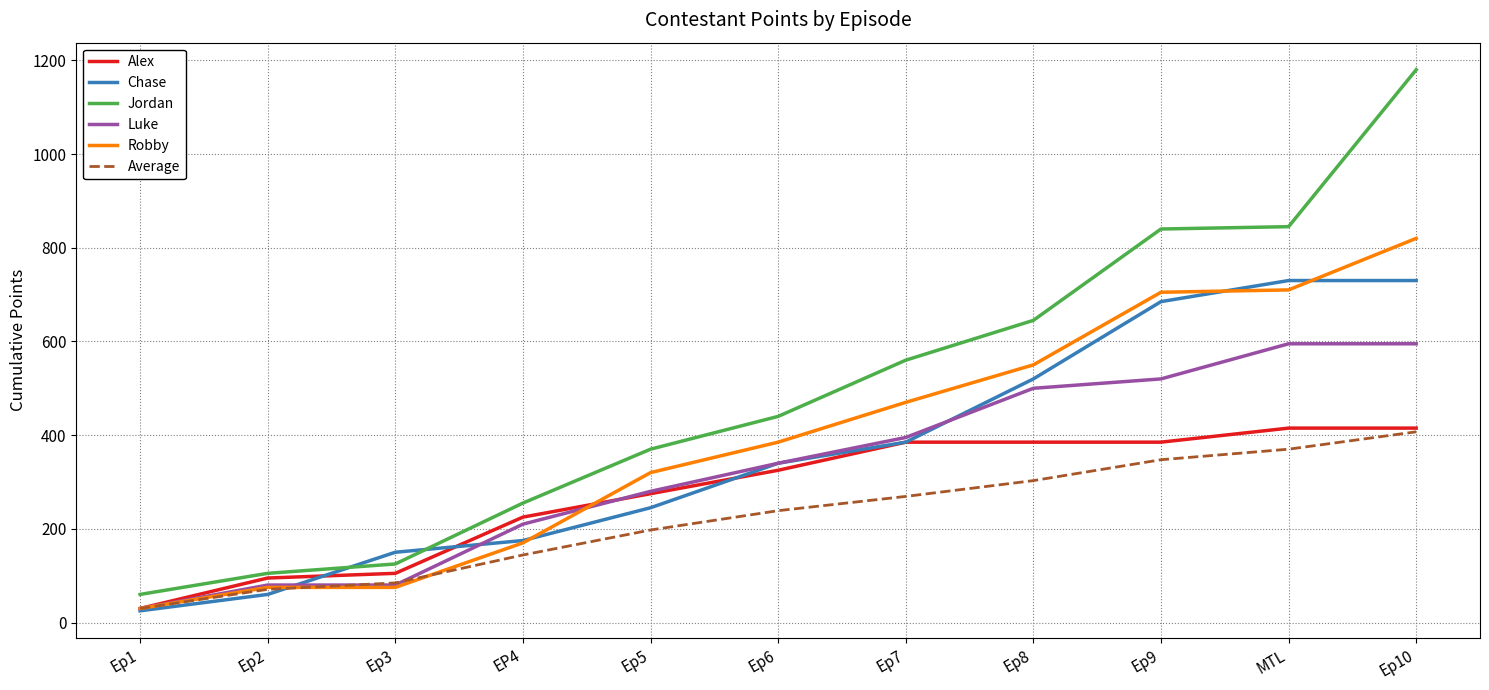

True or false: Jordan has more than 1 points higher than both neighbors.

False